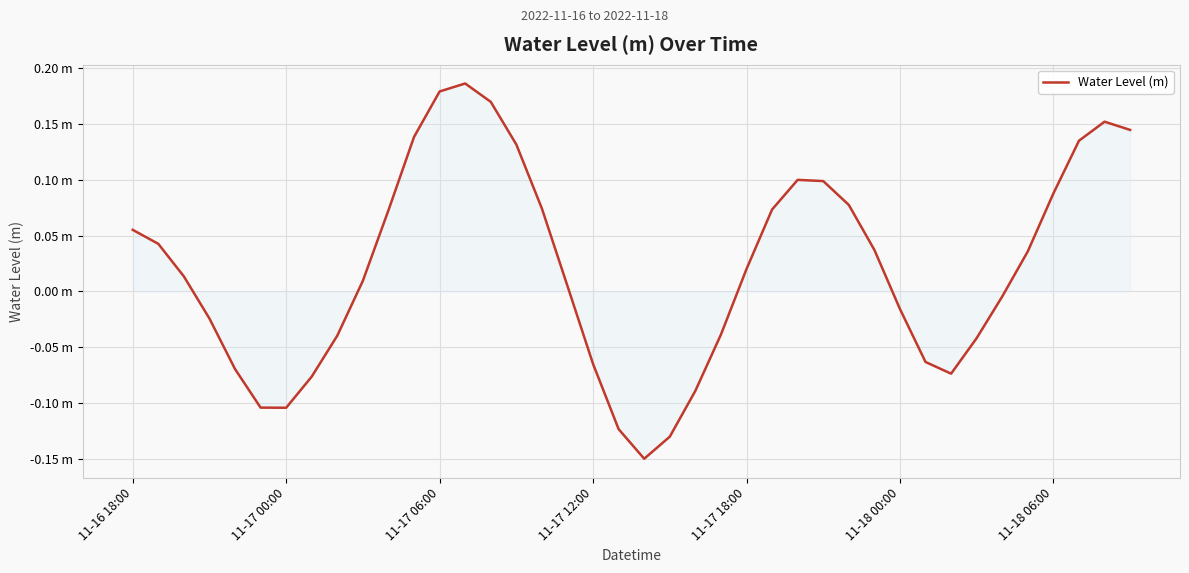

Is this an area chart (filled region under the line)?

Yes